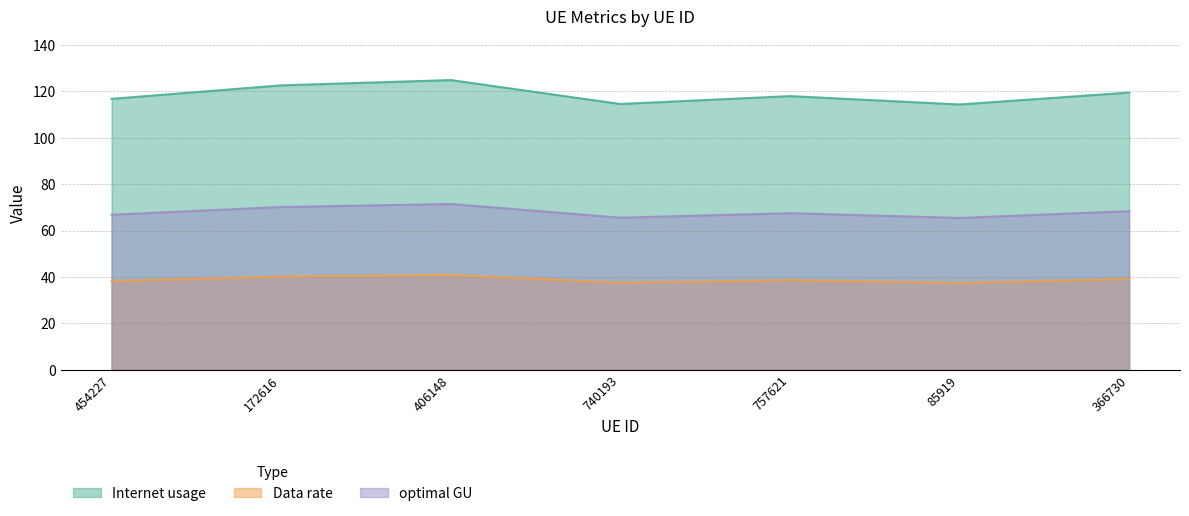

At which category does Internet usage reach its first local valley?

740193